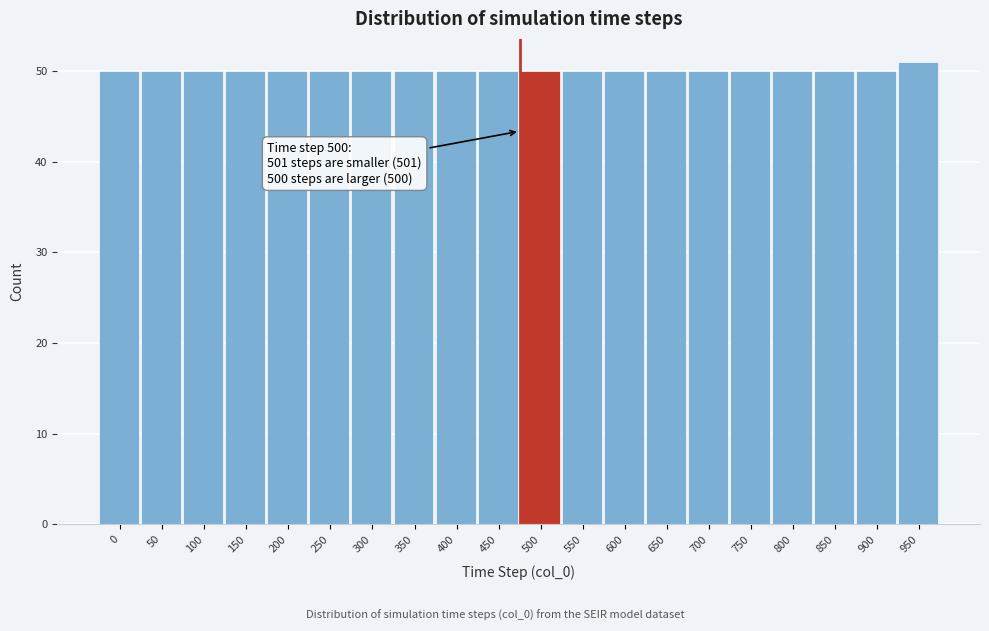

Reading right to left, what are all the values shown in this chart?

51	50	50	50	50	50	50	50	50	50	50	50	50	50	50	50	50	50	50	50